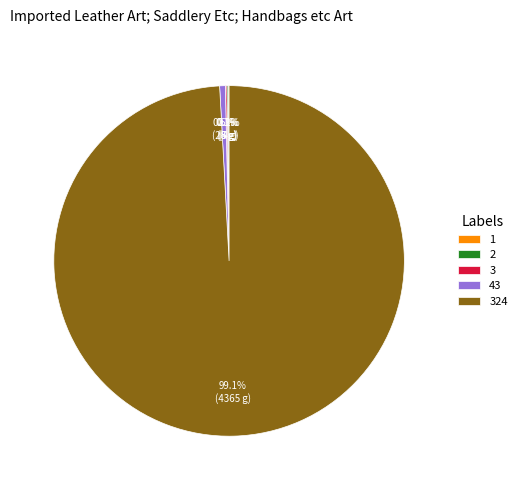

Does any single category account for the majority?

Yes